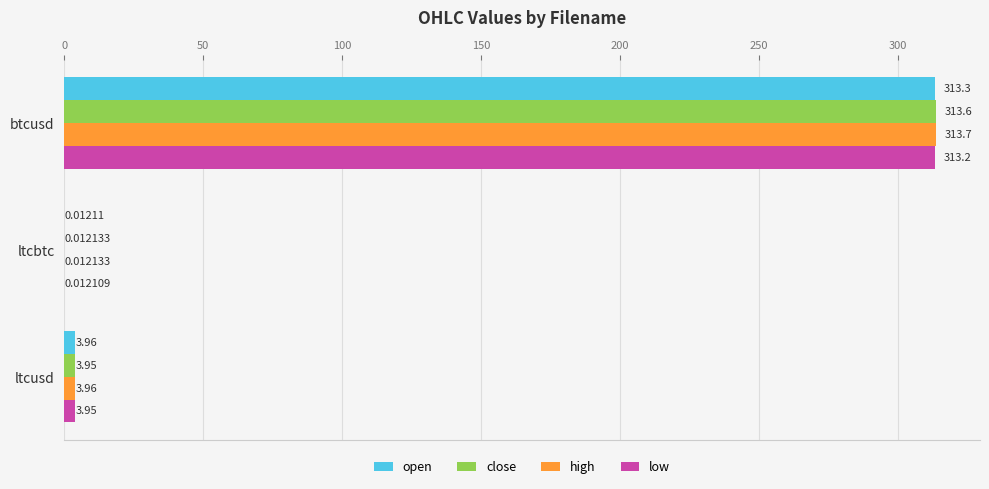

What is the sum of all close values?

317.6